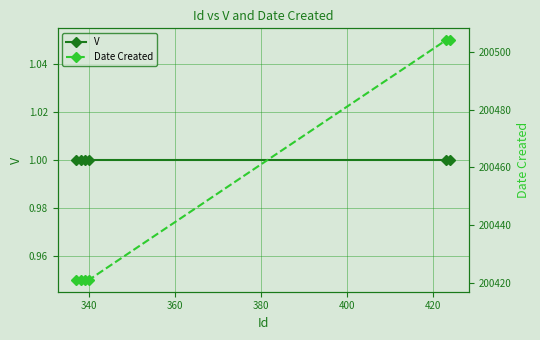

What is the difference between the second highest and minimum values in the Date Created series?

83